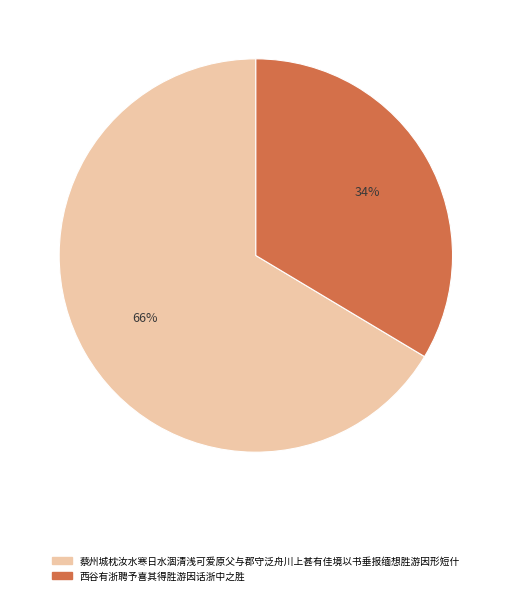

How many slices are in this pie chart?

2